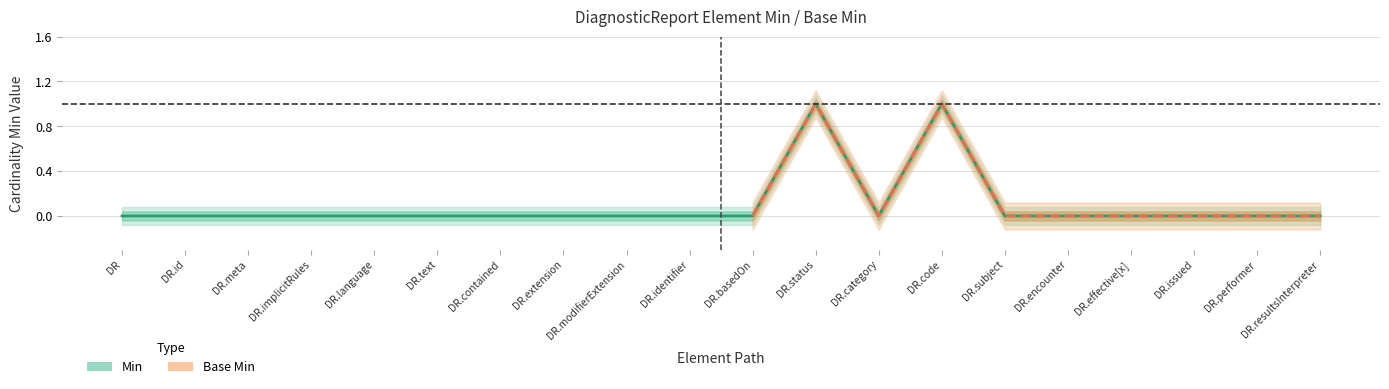

List the labels in order of value, smallest first.

DR, DR.id, DR.meta, DR.implicitRules, DR.language, DR.text, DR.contained, DR.extension, DR.modifierExtension, DR.identifier, DR.basedOn, DR.category, DR.subject, DR.encounter, DR.effective[x], DR.issued, DR.performer, DR.resultsInterpreter, DR.status, DR.code